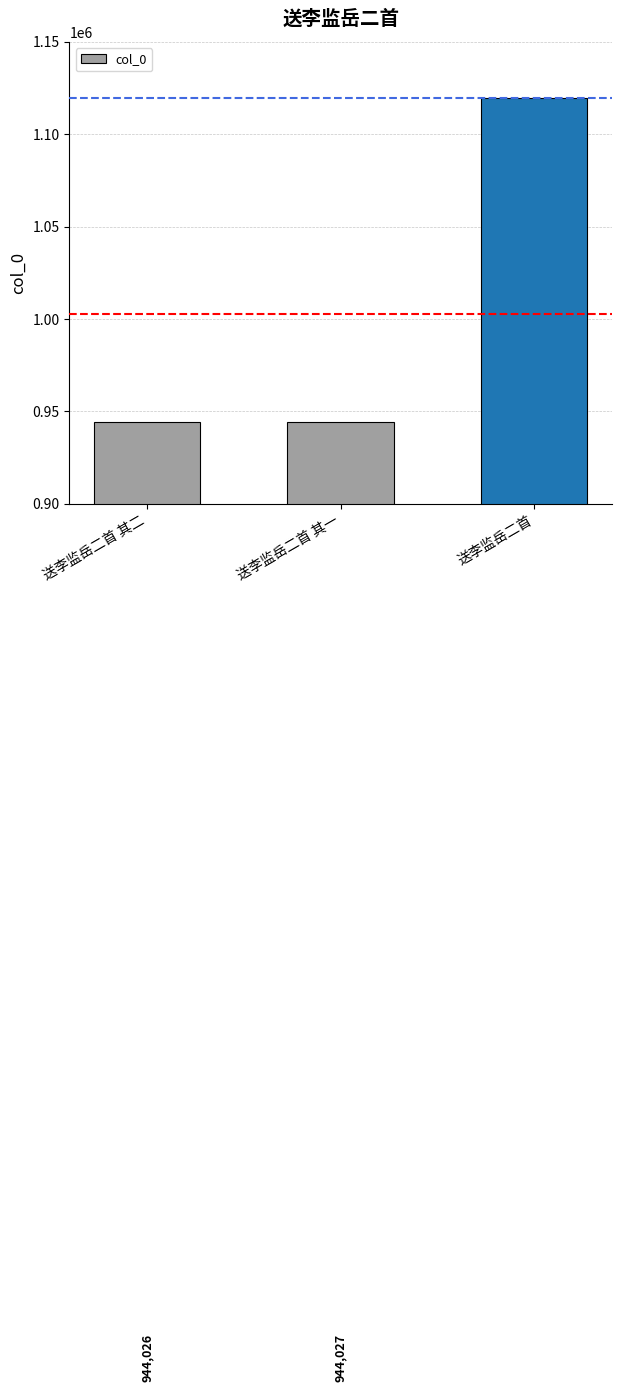

What value does the data have at 送李监岳二首, to the nearest 10?

1119680